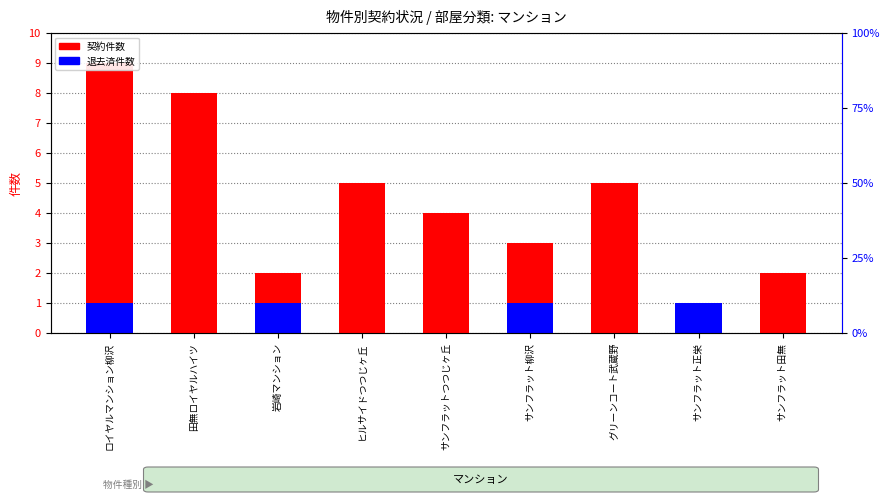

At which category does the chart reach its minimum across all series?

田無ロイヤルハイツ